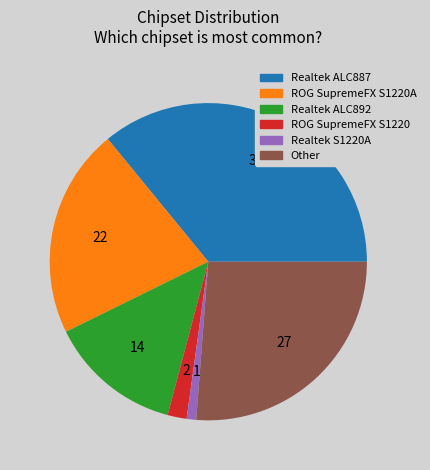

What is the ratio of the value at ROG SupremeFX S1220A to the value at Realtek ALC892?

1.6